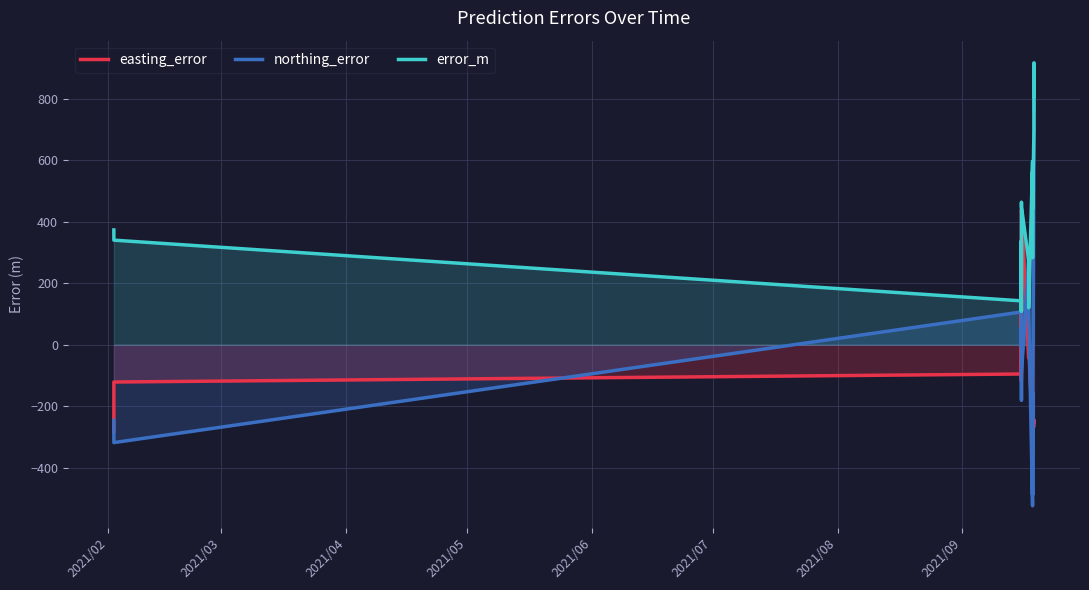

What is the minimum value for northing_error?

-523.6